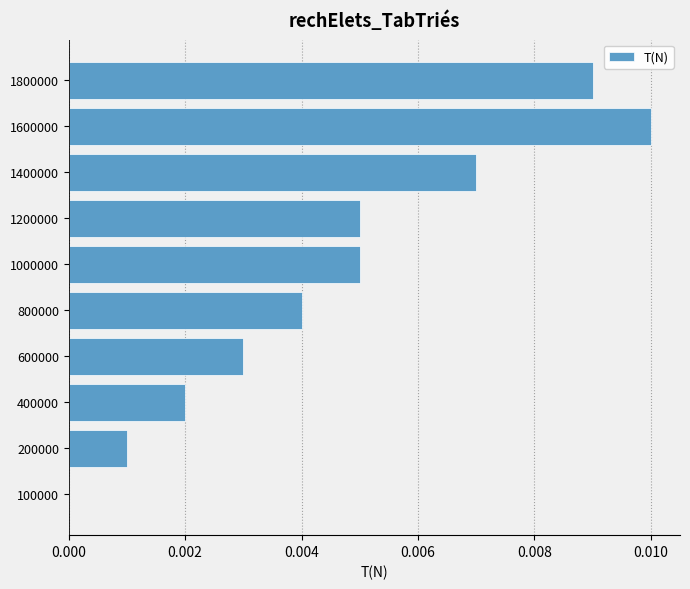

Is it true that the value at 1000000 is 0.0?

True